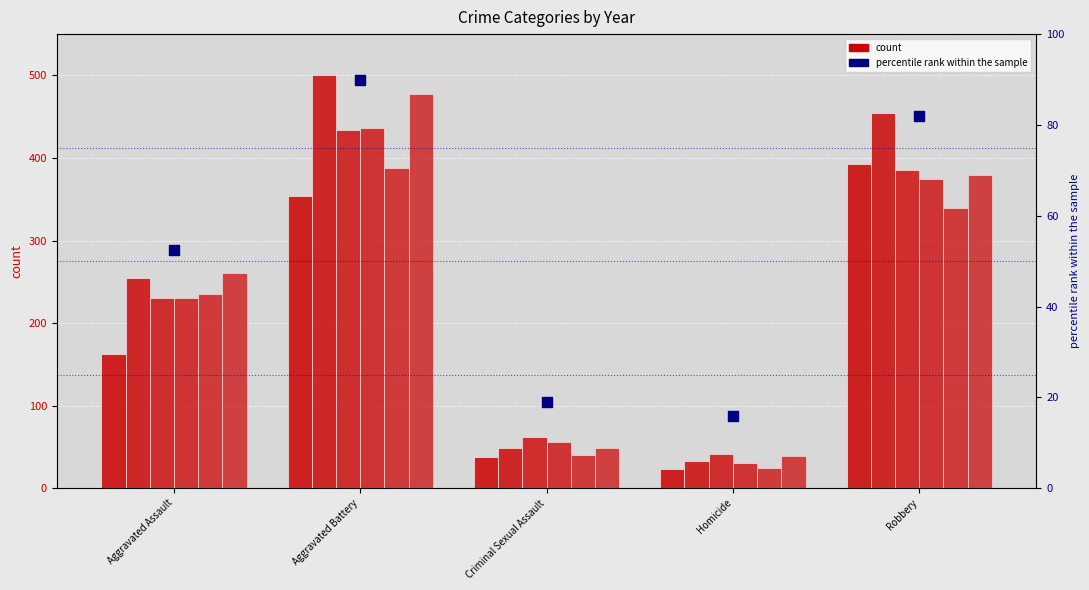

Approximately how many times larger is the value at Homicide compared to Robbery?

0.2